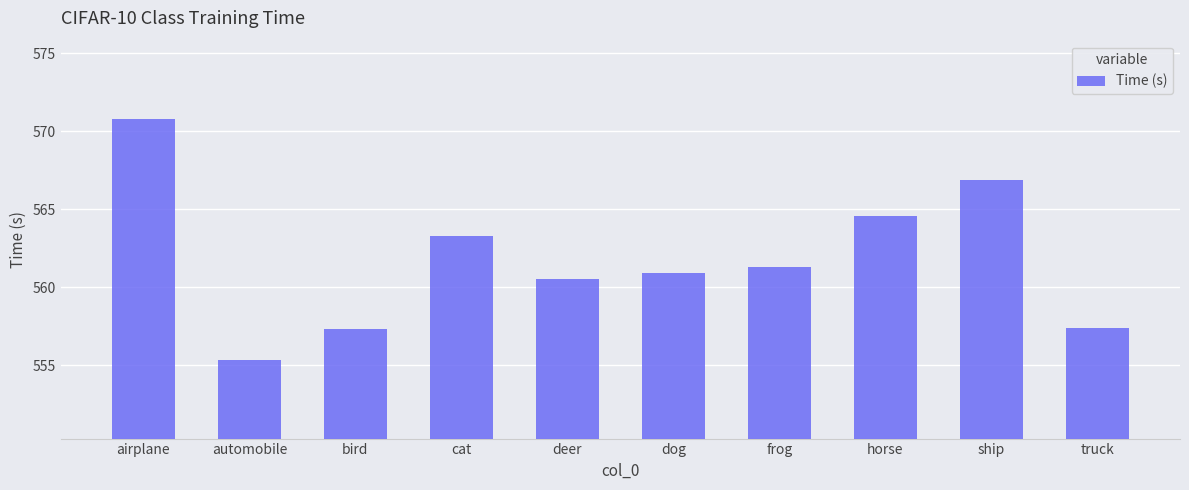

What is the sum of all values?

5618.2